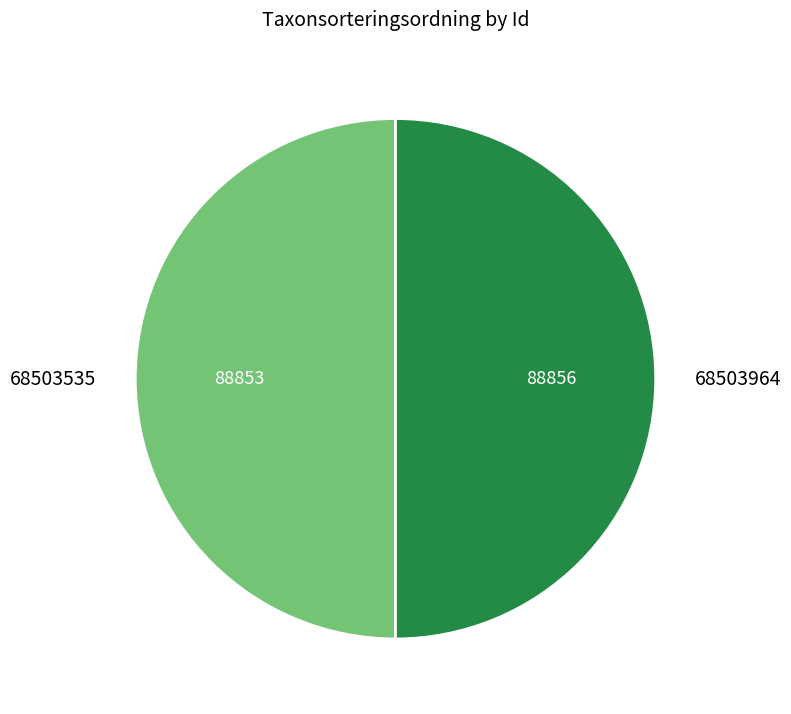

Do 68503964 and 68503535 together represent more than half of the pie?

Yes